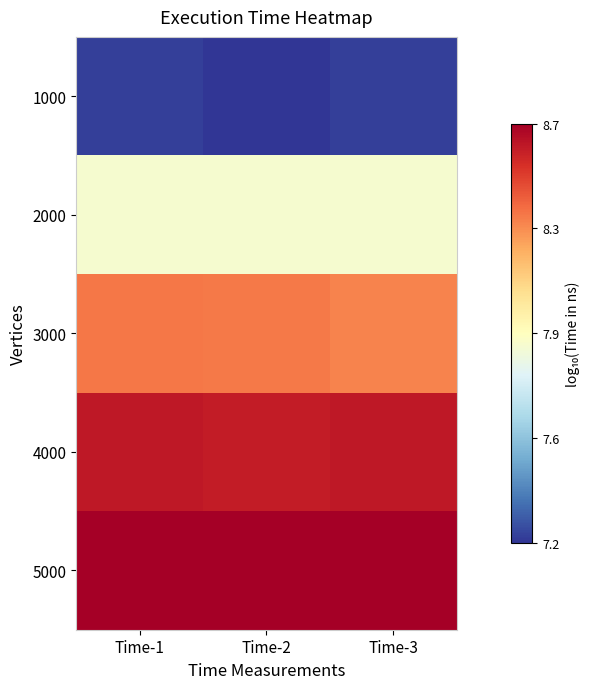

What is the spread (max minus min) of values at Time-2?

1.5